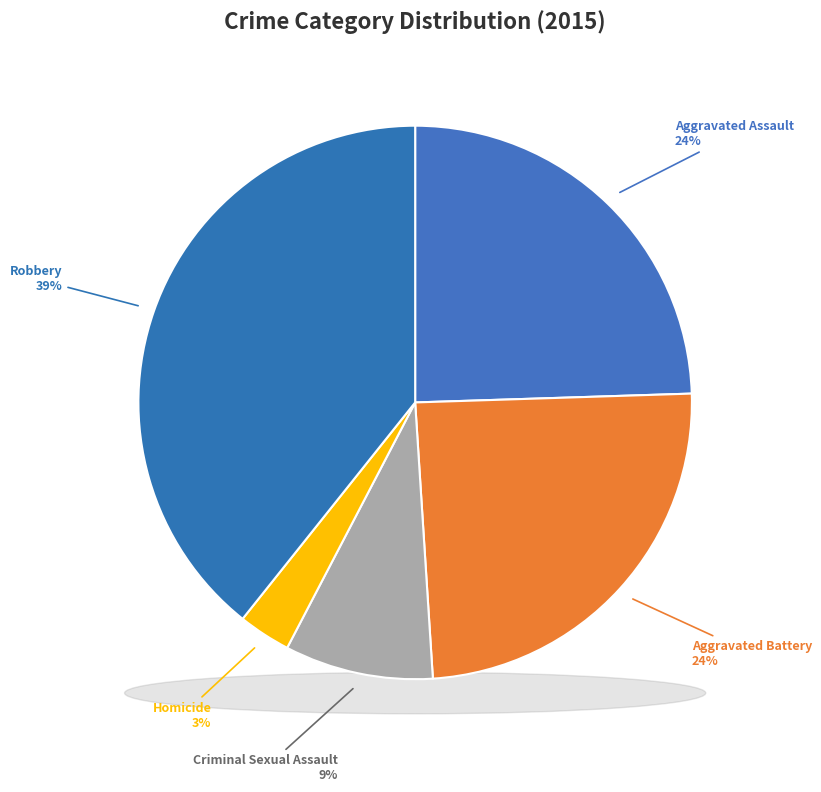

Rank the categories by value from lowest to highest.

Homicide, Criminal Sexual Assault, Aggravated Assault, Aggravated Battery, Robbery